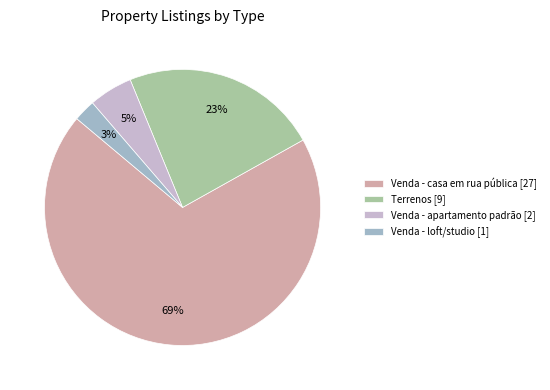

To the nearest percent, what is the average slice percentage?

25%